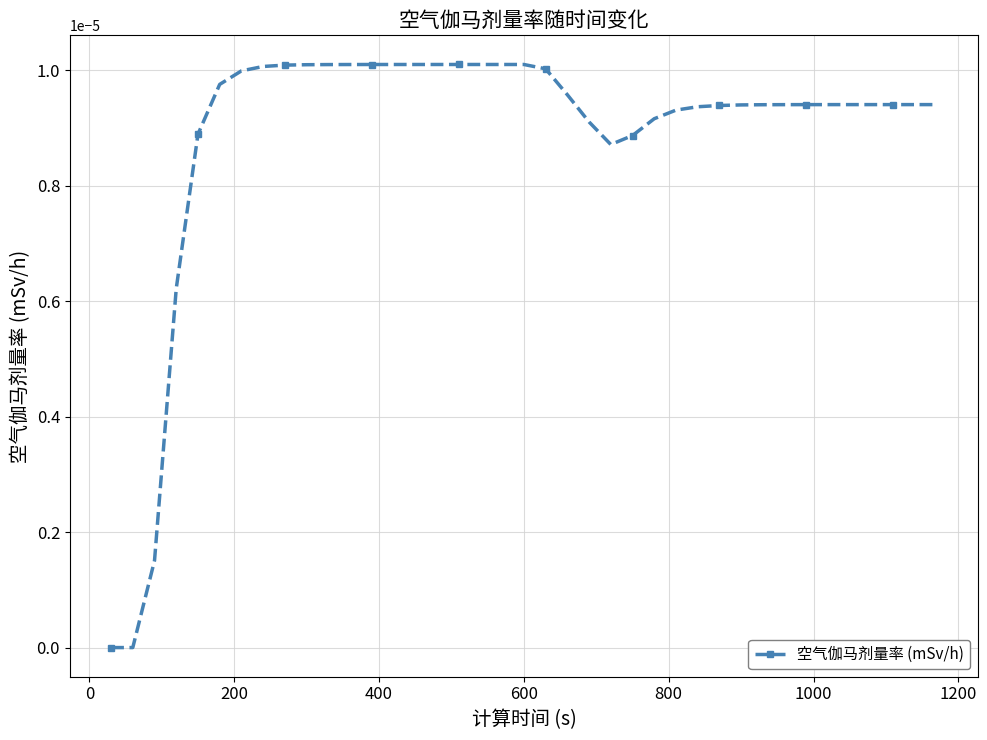

How many lines are shown in the chart?

1